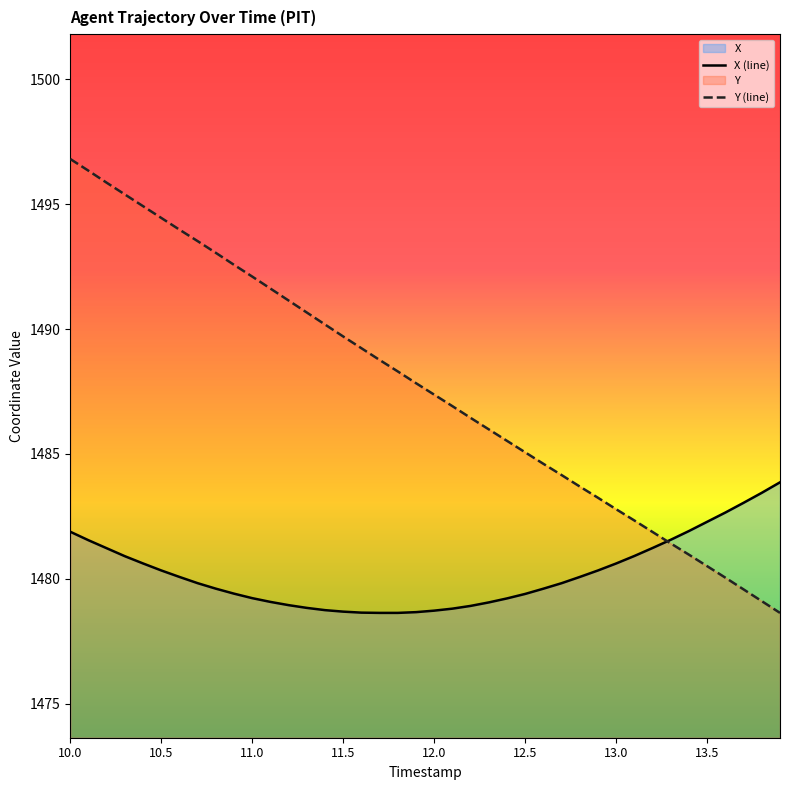

The value of Y at 10.2 is 1495.9. True or false?

True